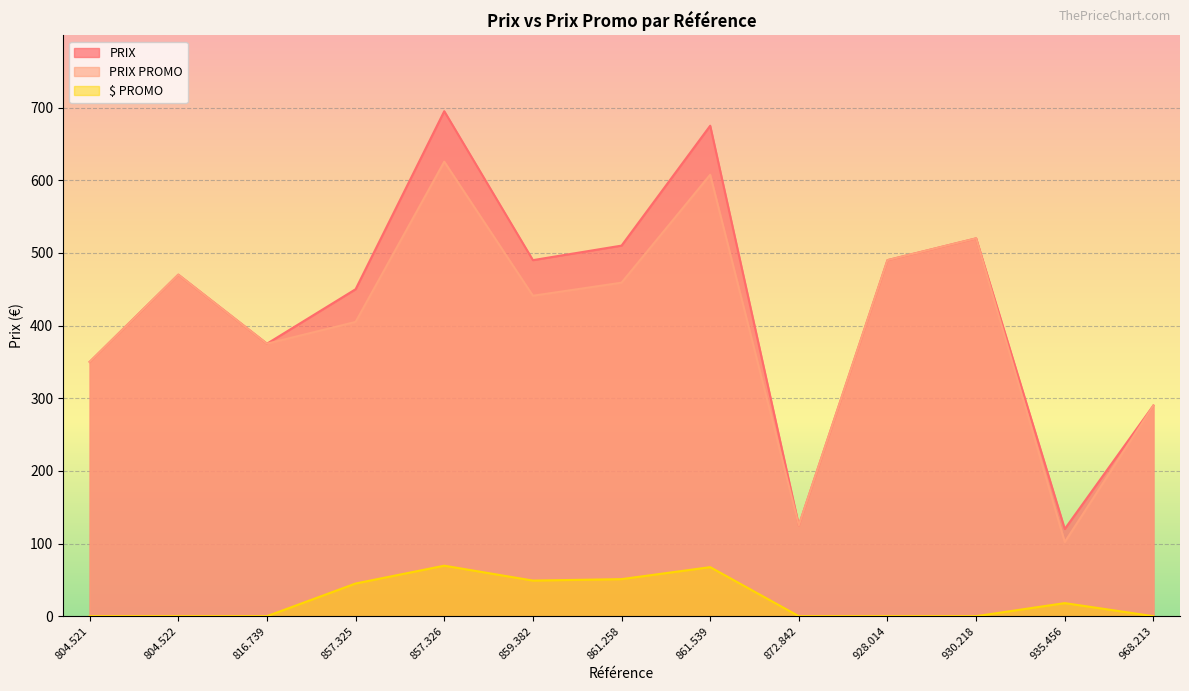

What is the sum of the PRIX values at 930.218 and 861.539?

1195.0